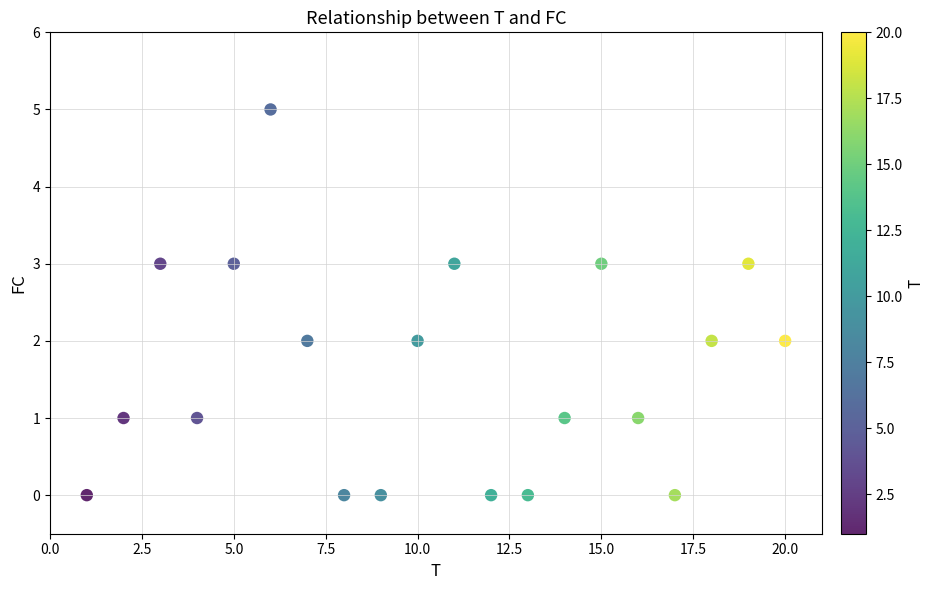

What is the range of X values (max minus min)?

19